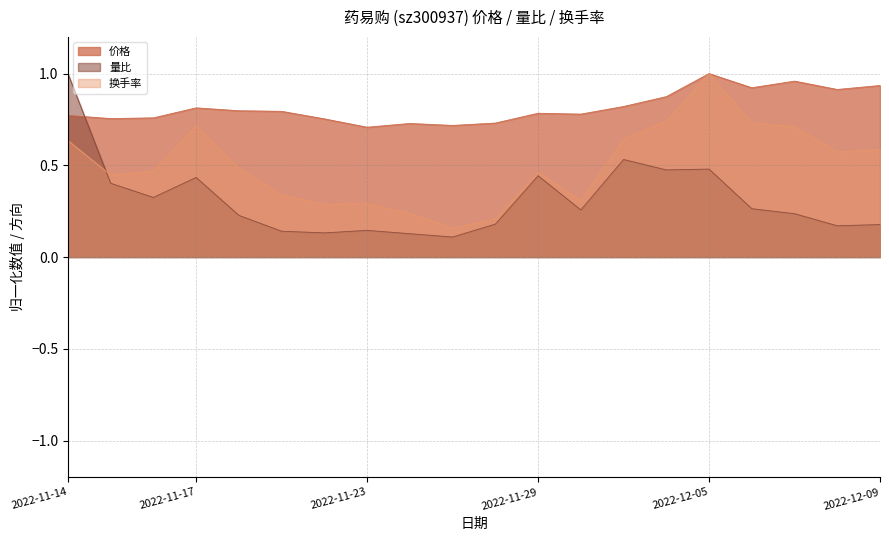

Which category has the highest value in the 价格 series?

2022-12-05